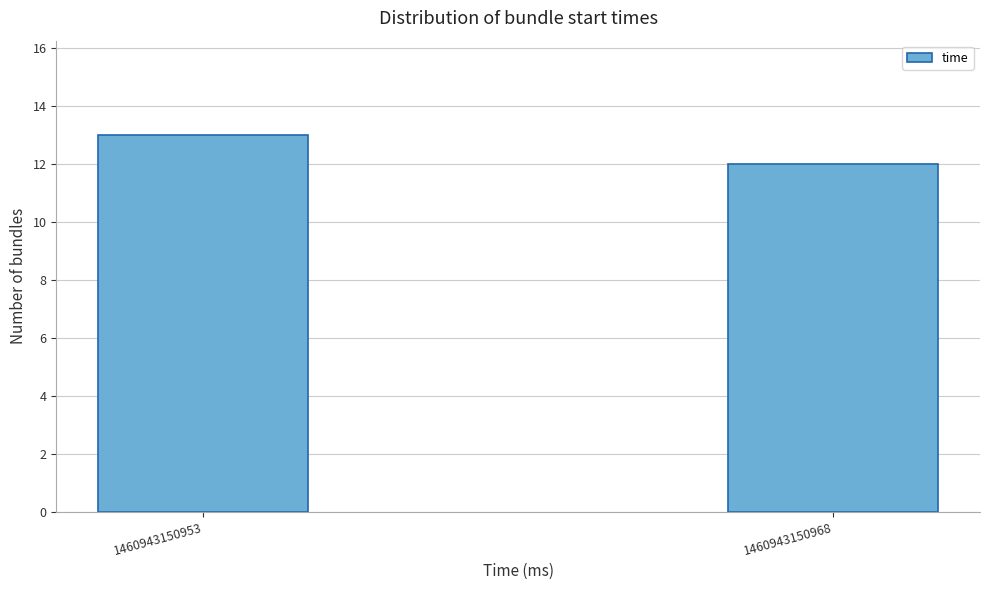

Reading right to left, list all the values displayed in this chart.

1460943150968=12	1460943150953=13